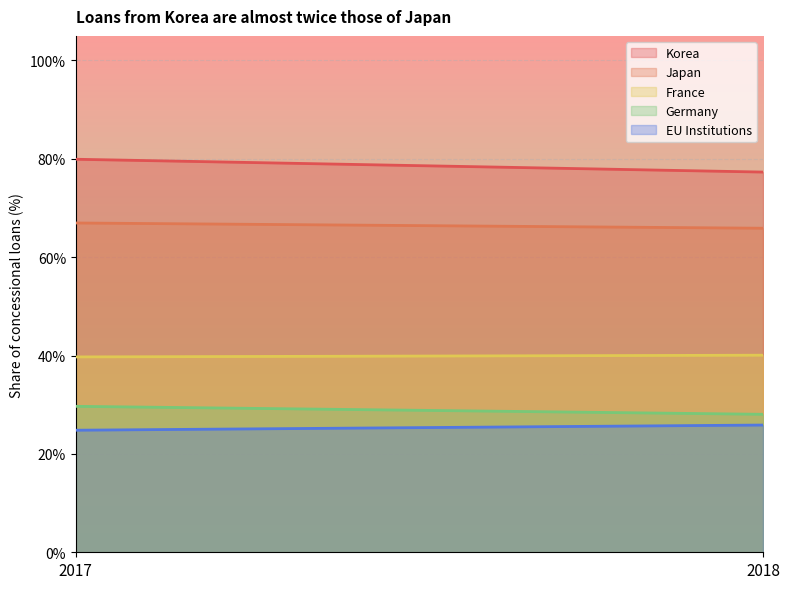

What is the greatest value displayed?

0.8